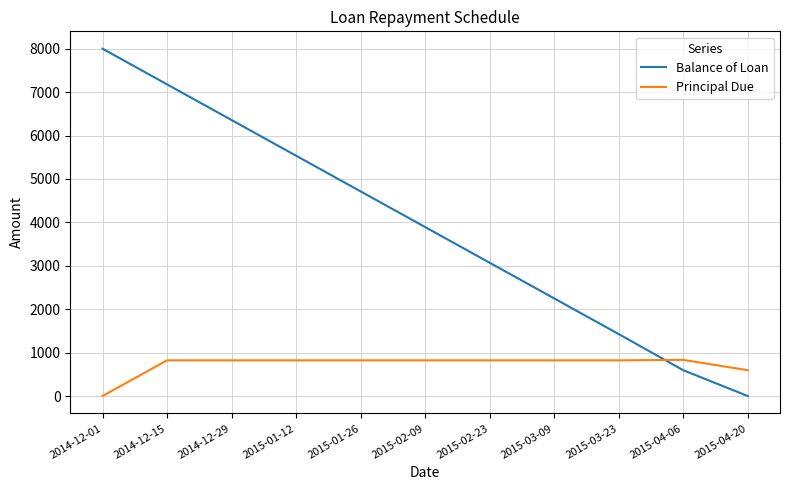

True or false: Principal Due and Balance of Loan intersect in this chart.

True